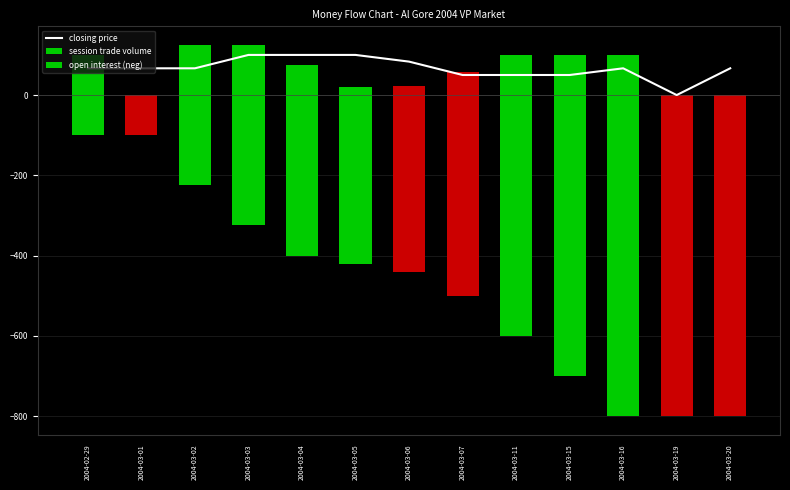

Does the chart contain stacked bars?

No